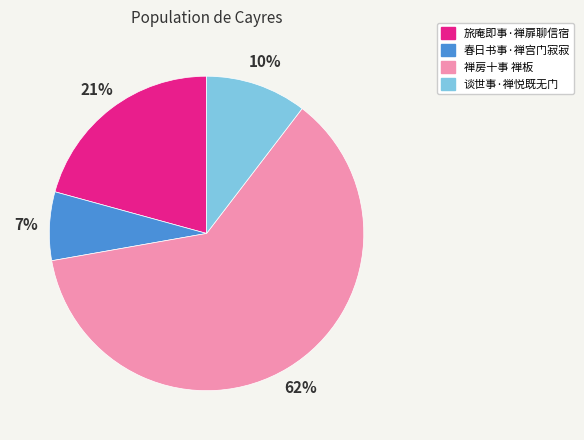

Which slice is the largest?

禅房十事 禅板